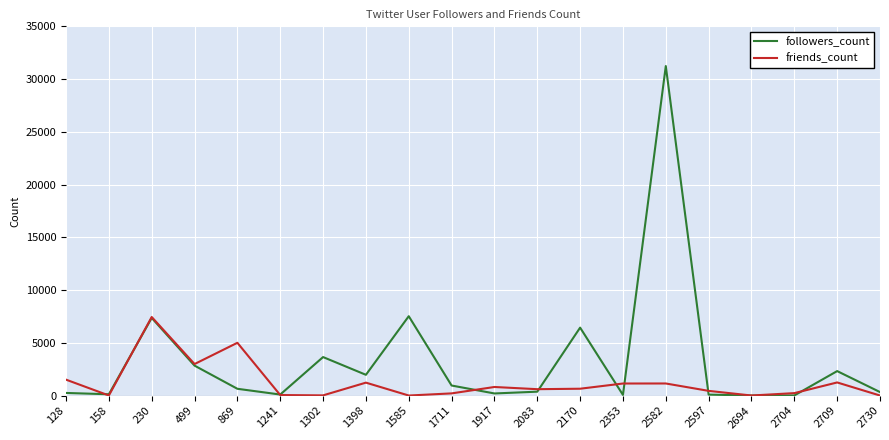

What is the total value across all series at 2582?

32376